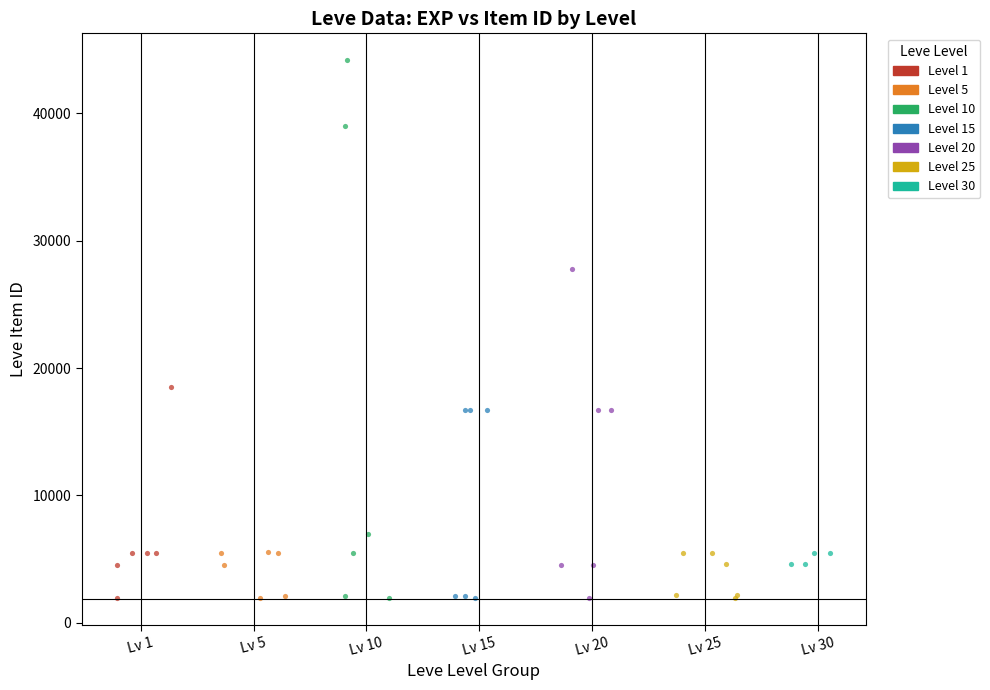

Which series reaches the maximum Y coordinate?

Level 10